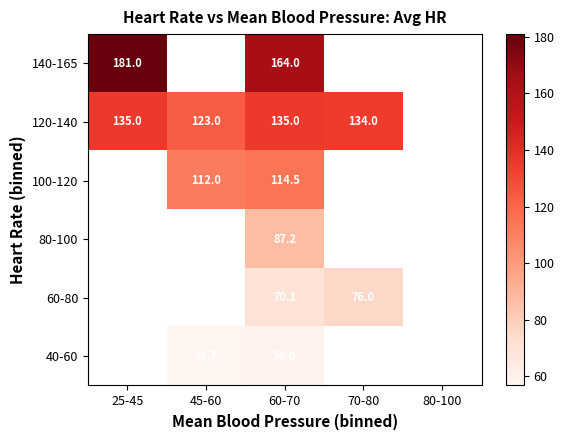

The value of 60-80 at 60-70 is 46.3. True or false?

False